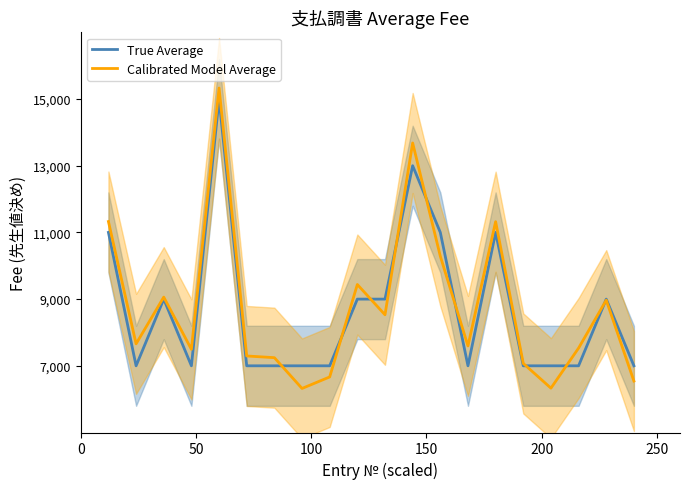

What is the lowest value of the Calibrated Model Average series?

6321